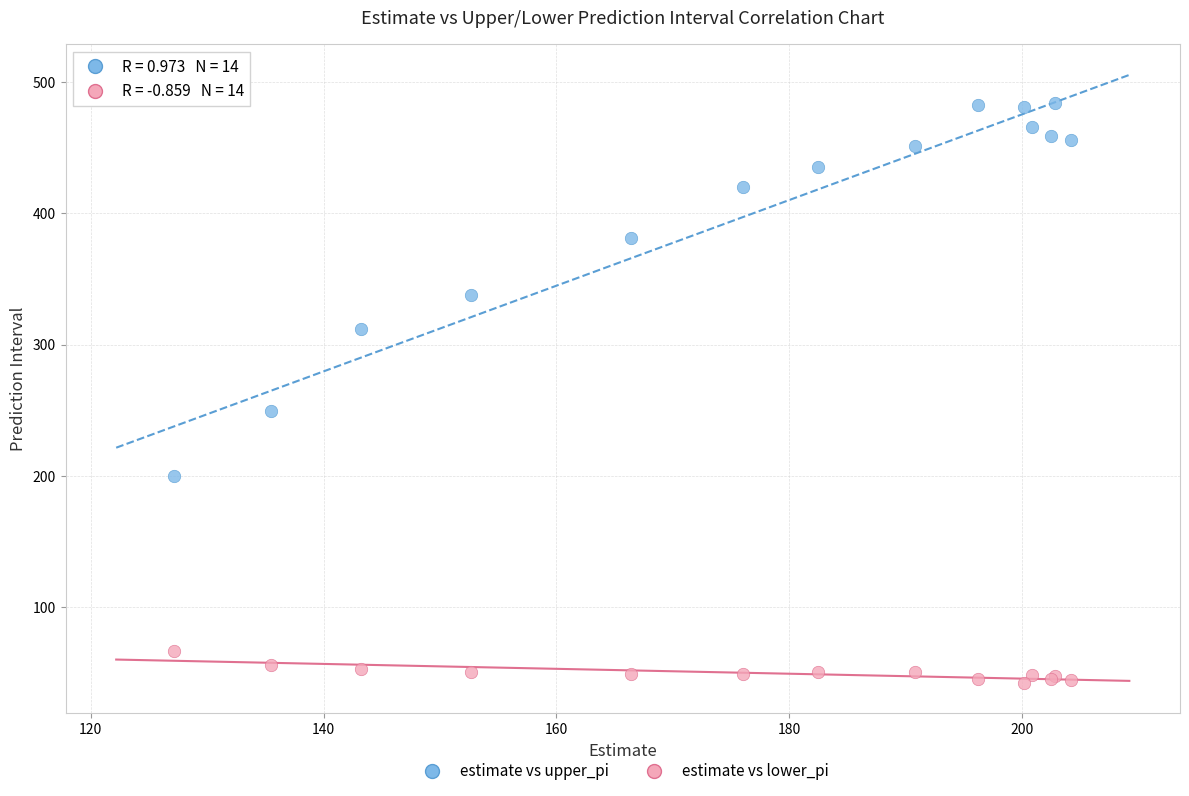

Which series contains the highest Y value?

estimate vs upper_pi